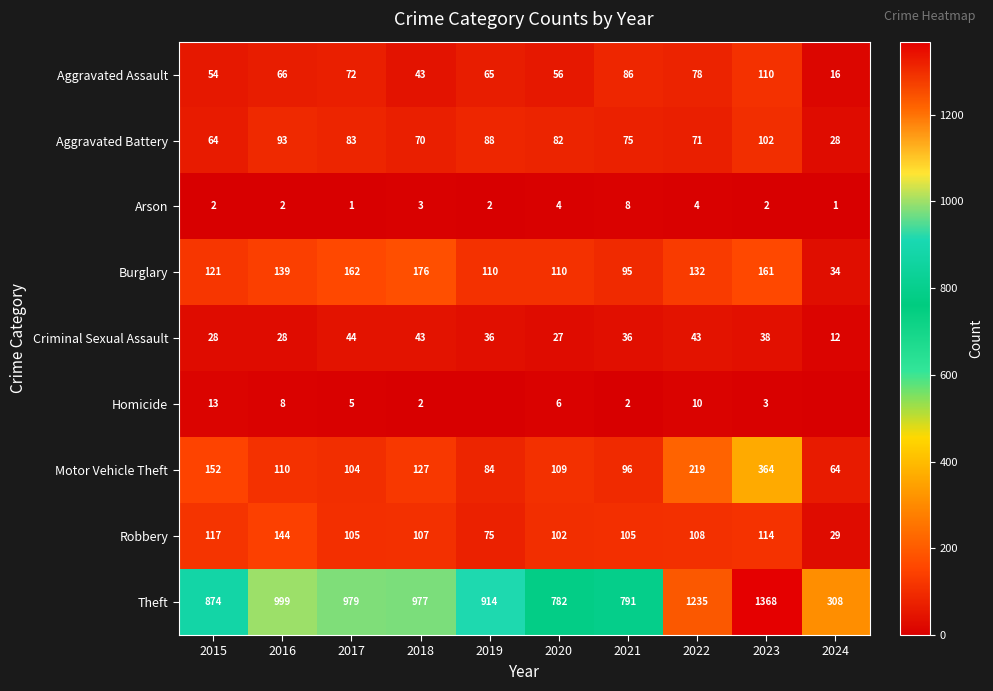

The value of Burglary at 2015 is 193. True or false?

False